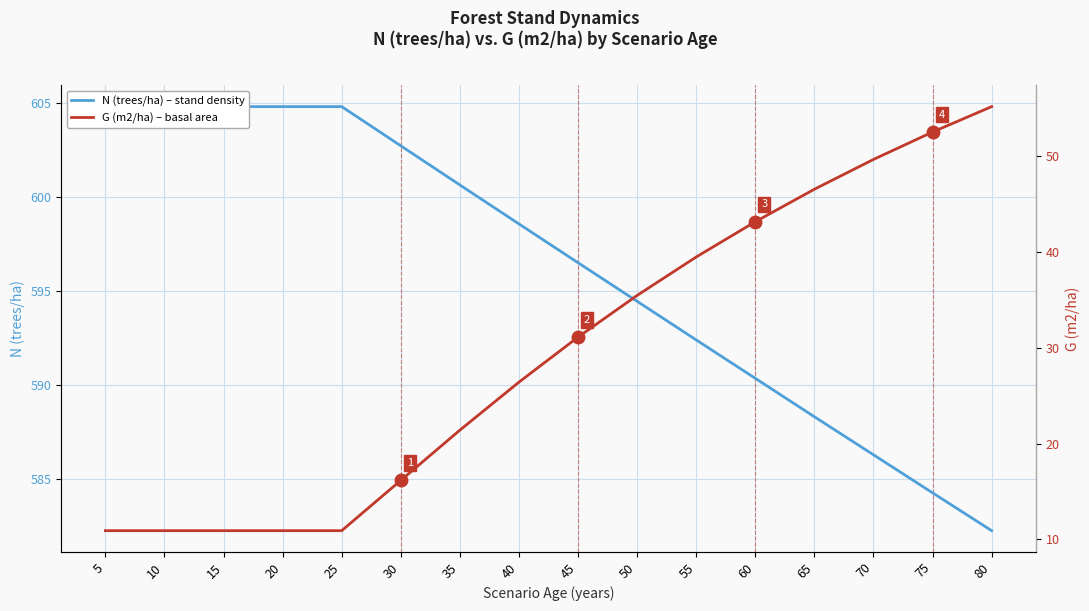

What is the value of the G (m2/ha) – basal area point at the 16th from the left?

55.2